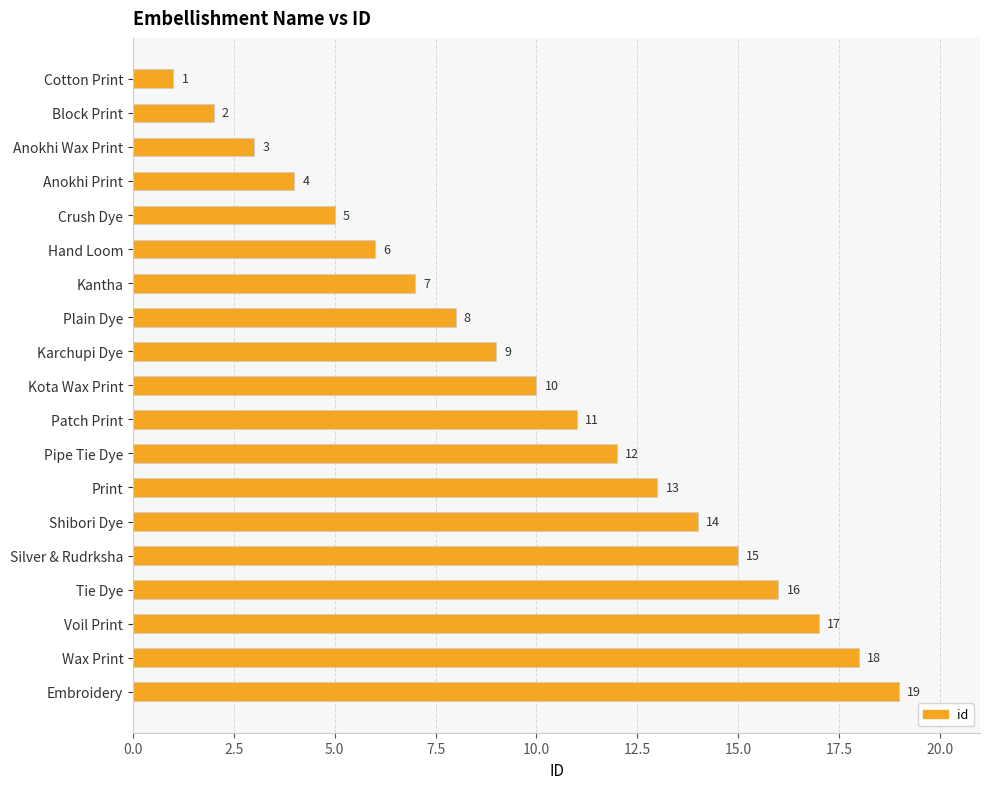

Rank the categories by value from lowest to highest.

Cotton Print, Block Print, Anokhi Wax Print, Anokhi Print, Crush Dye, Hand Loom, Kantha, Plain Dye, Karchupi Dye, Kota Wax Print, Patch Print, Pipe Tie Dye, Print, Shibori Dye, Silver & Rudrksha, Tie Dye, Voil Print, Wax Print, Embroidery